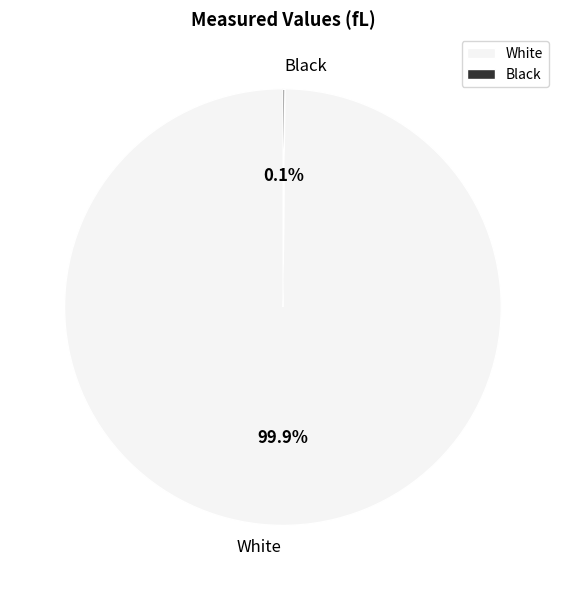

Is there a majority slice in this chart?

Yes